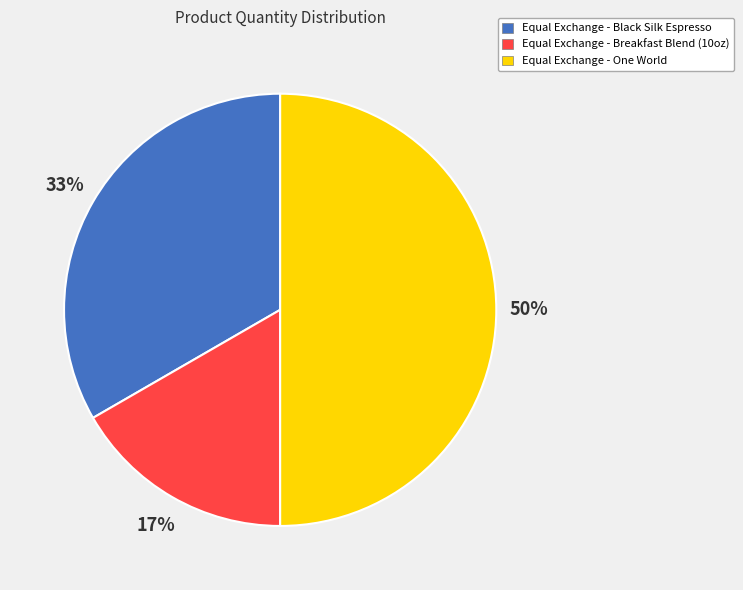

Do Equal Exchange - One World and Equal Exchange - Black Silk Espresso together represent more than half of the pie?

Yes